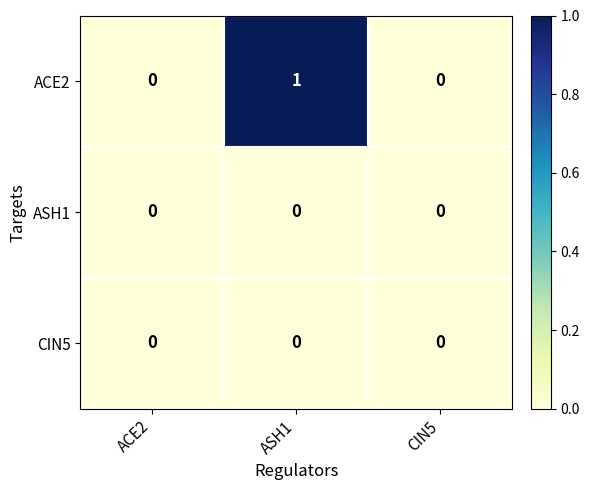

What is the greatest value displayed?

1